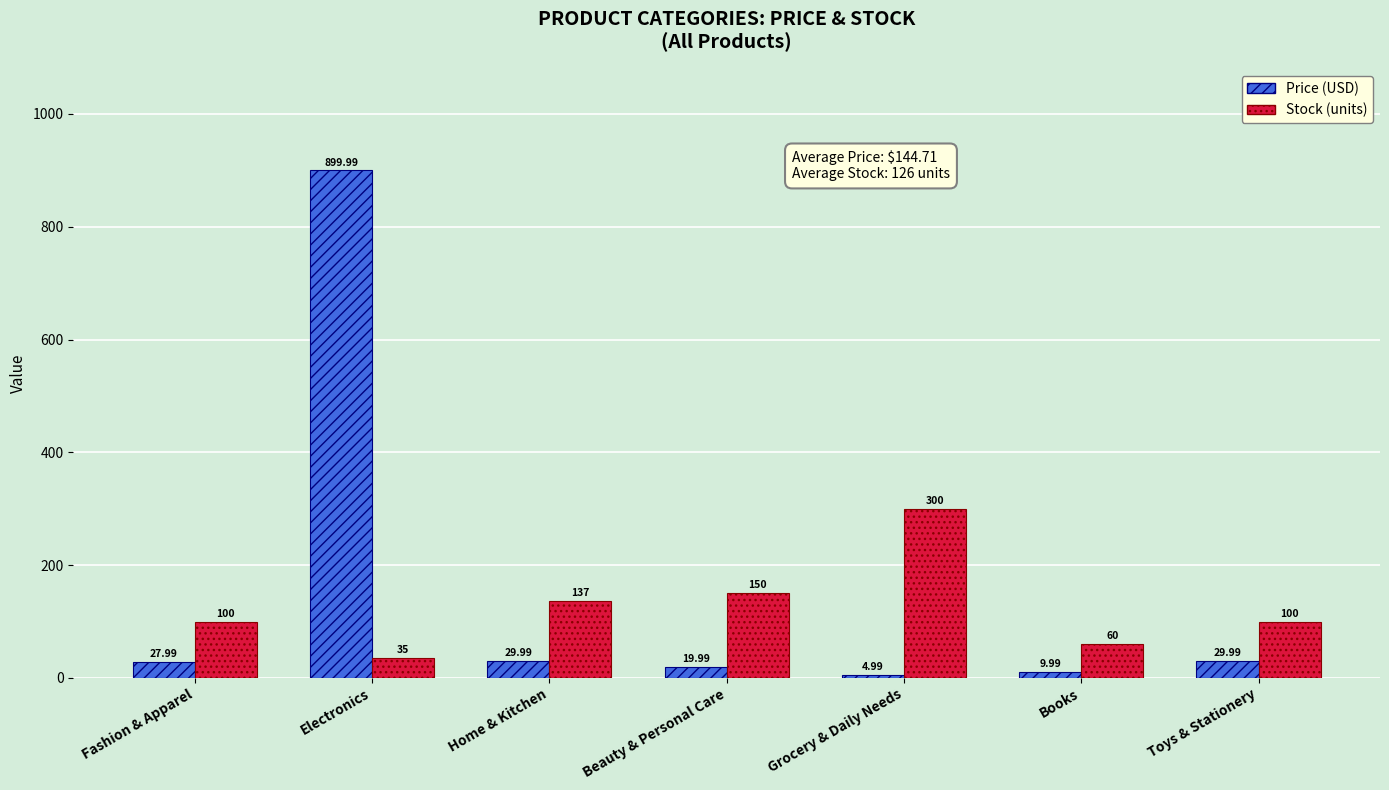

Which label corresponds to the smallest value in the chart?

Grocery & Daily Needs